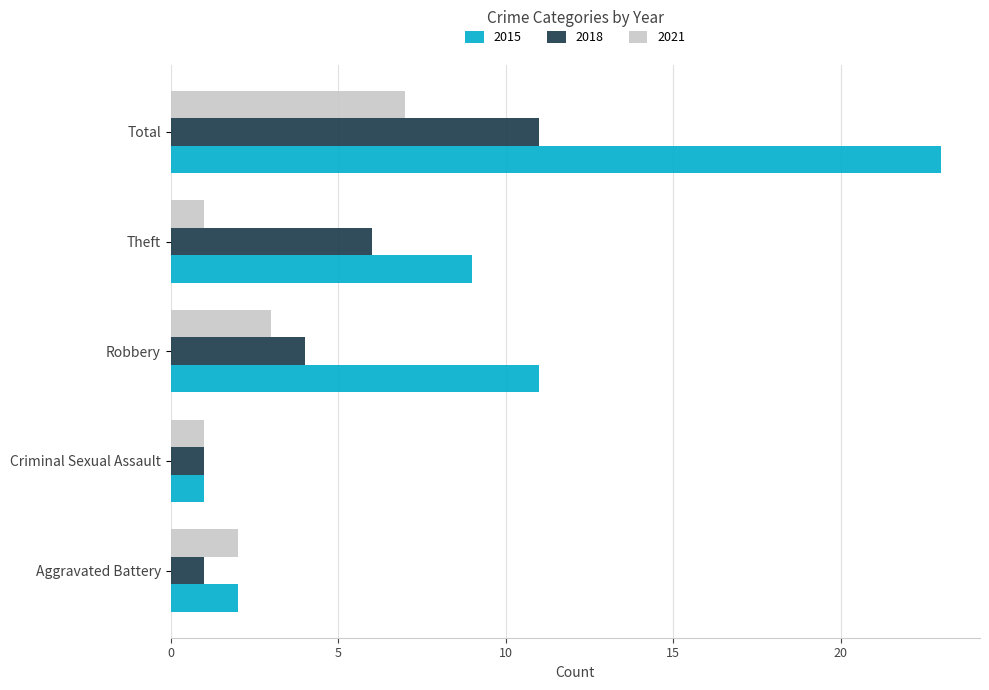

Rank the series by their maximum value, from highest to lowest.

2015, 2018, 2021